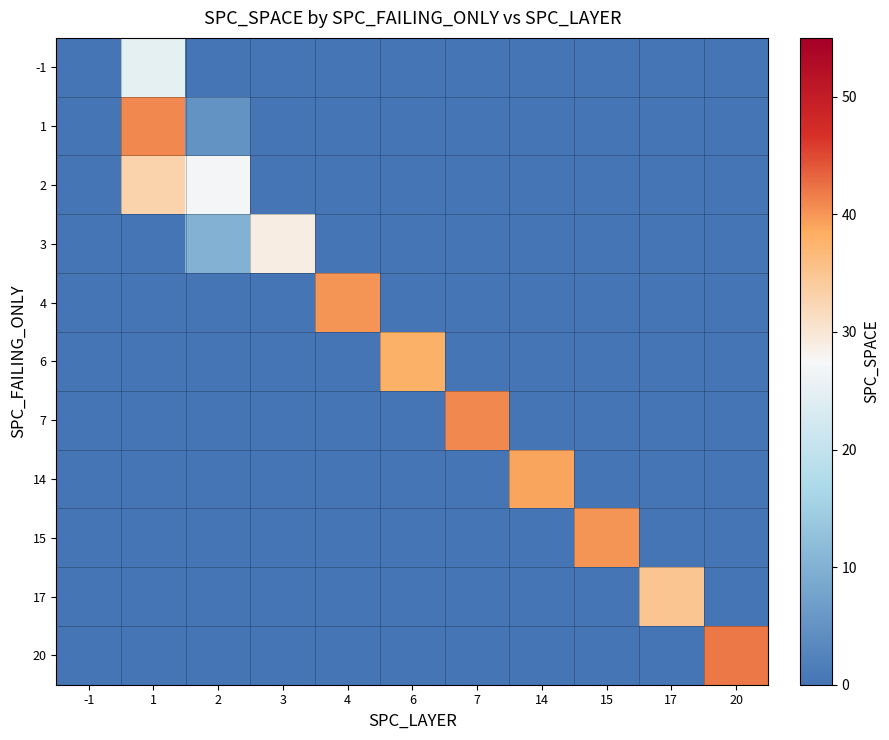

At which category is the sum across all series the highest?

1